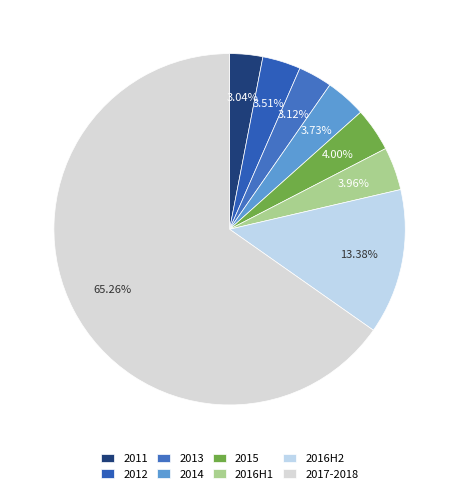

Is there a majority slice in this chart?

Yes